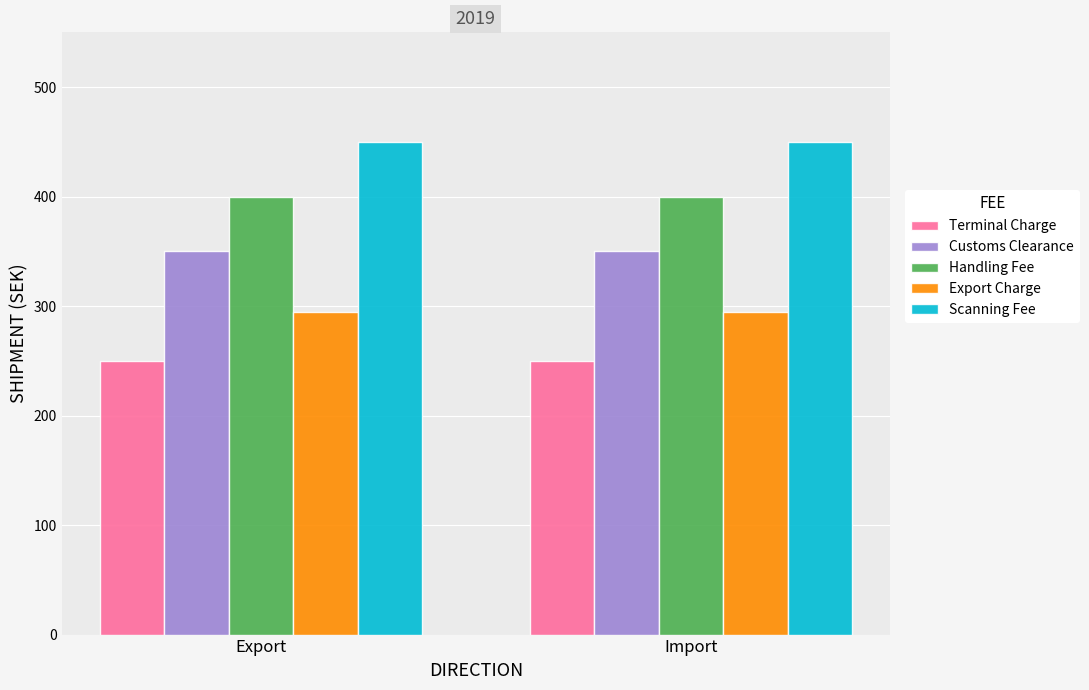

What is the total value across all series at Export?

1745